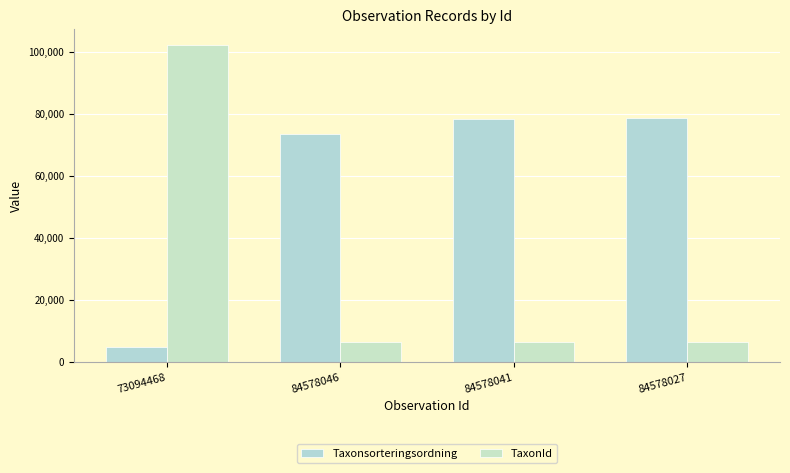

True or false: Taxonsorteringsordning has a value of 4717 at 73094468.

True